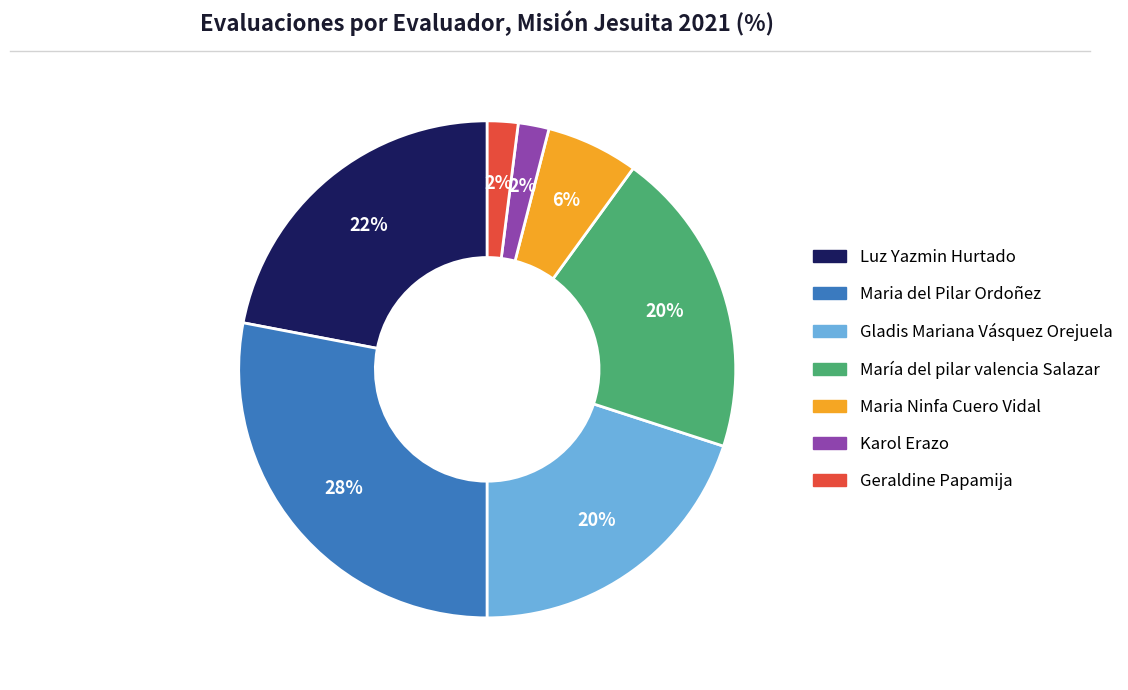

To the nearest percent, what is the difference between the largest and smallest slice percentages?

26%